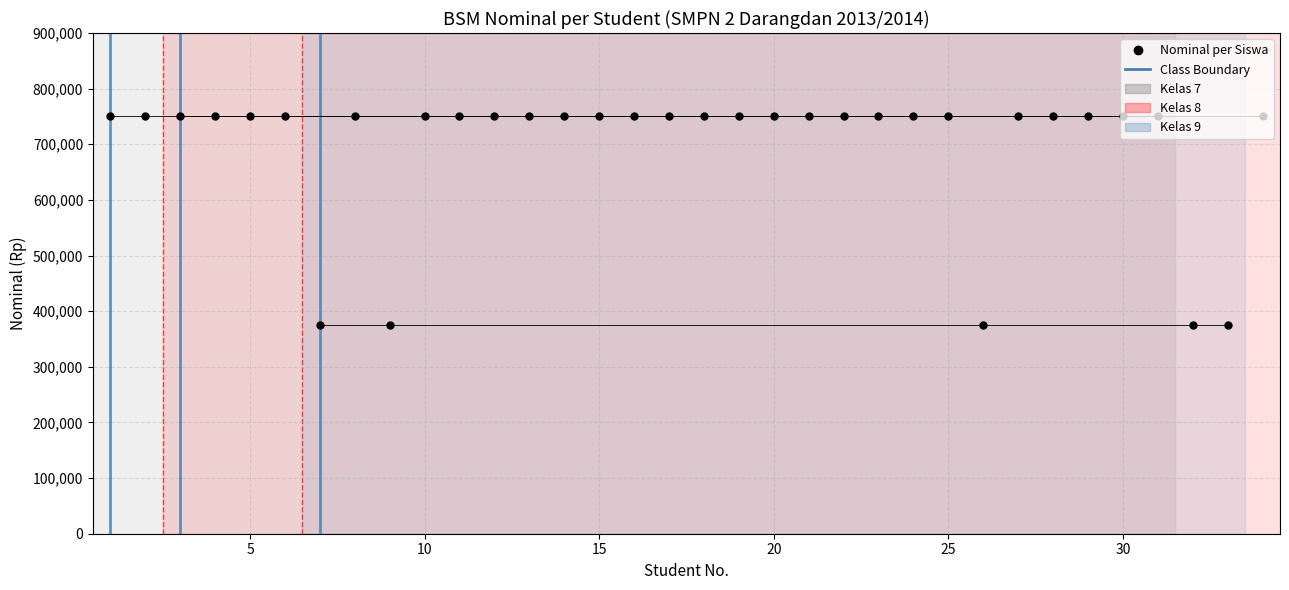

At which category is the sum across all series the highest?

1